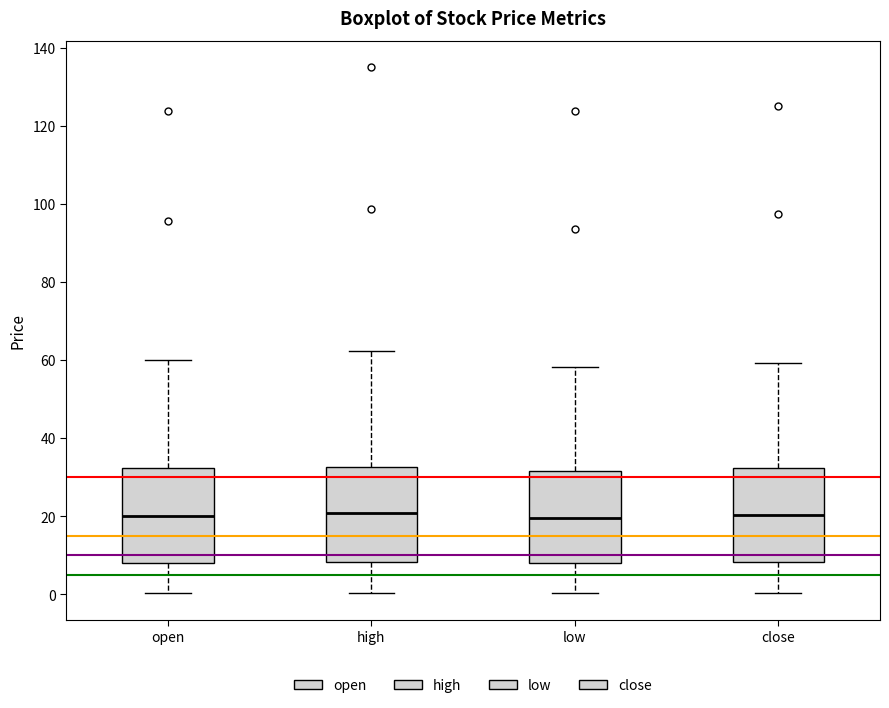

Reading left to right, read every box against the y-axis: the position of its median line, the range the box covers, and the ends of its whiskers. The values are not printed on the chart, so give them approximately, as read against the axis.

open: median 20, box 8 to 32, whiskers 0 to 60
high: median 20, box 8 to 32, whiskers 0 to 62
low: median 20, box 8 to 32, whiskers 0 to 58
close: median 20, box 8 to 32, whiskers 0 to 60